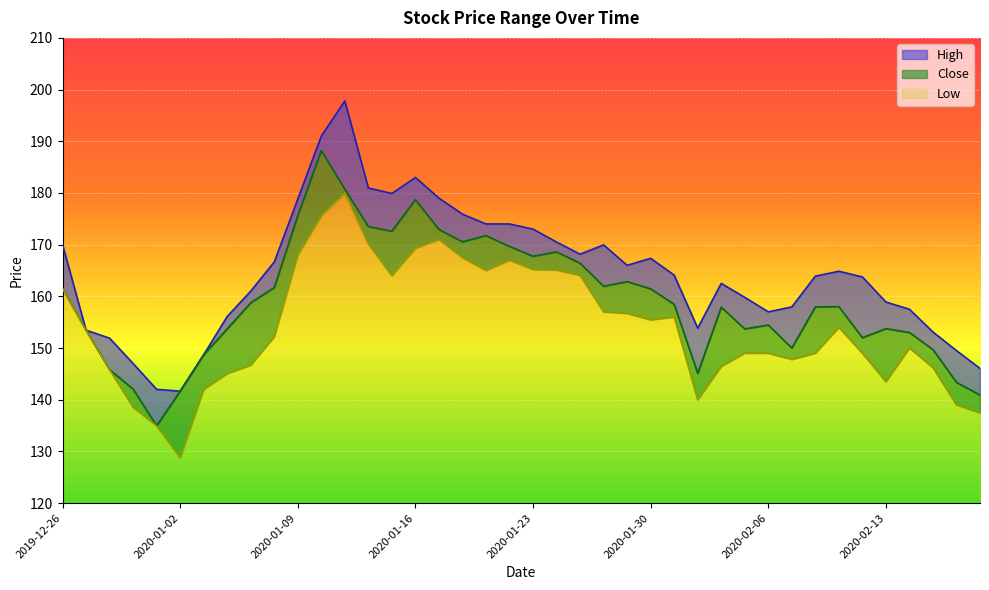

Reading left to right, extract all data points from this chart.

High: 170.0	153.4	151.9	147.0	142.0	141.7	148.7	156.1	161.0	166.7	178.8	191.0	197.8	180.9	179.9	183.0	179.0	175.9	174.0	174.0	173.0	170.5	168.2	169.9	166.0	167.3	164.1	153.8	162.5	159.8	157.0	157.9	163.9	164.8	163.8	158.9	157.5	153.1	149.5	146.1
Close: 161.5	153.4	145.8	142.1	134.9	141.7	148.7	153.7	158.8	161.7	175.6	188.2	180.8	173.5	172.6	178.7	172.9	170.6	171.8	169.7	167.8	168.6	166.4	161.9	162.8	161.4	158.4	145.1	157.9	153.7	154.4	150.0	157.9	158.0	152.0	153.8	153.0	149.7	143.3	140.9
Low: 161.5	153.4	145.8	138.6	134.9	128.8	142.0	145.1	146.7	152.2	168.0	175.6	180.0	170.1	164.0	169.3	171.0	167.5	165.0	167.0	165.2	165.1	164.1	157.0	156.7	155.4	156.0	140.0	146.4	149.0	149.0	147.8	149.0	154.0	149.0	143.5	150.0	146.2	139.0	137.4